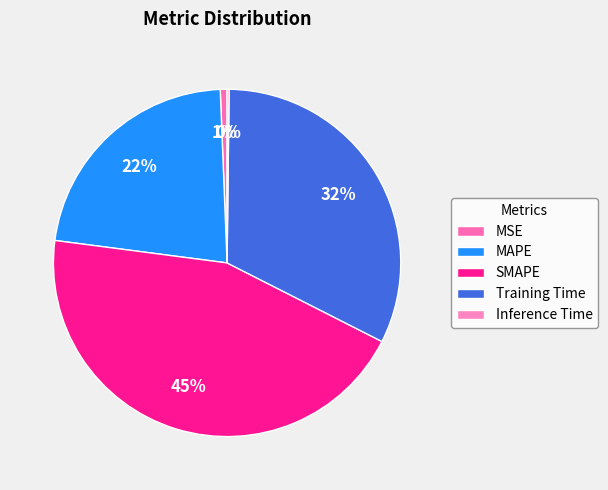

What is the change in value from SMAPE to Training Time?

-0.6